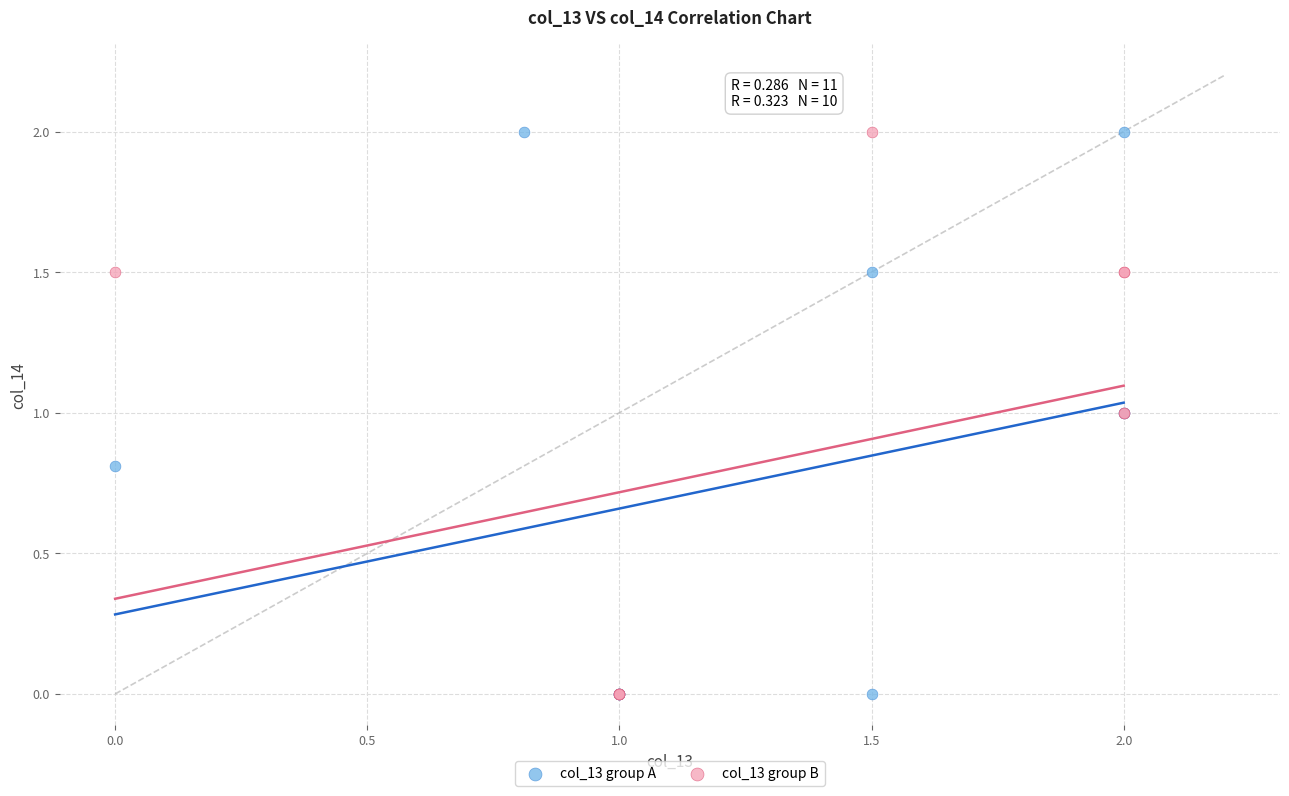

What are all the series names shown in the legend?

col_13 group A, col_13 group B